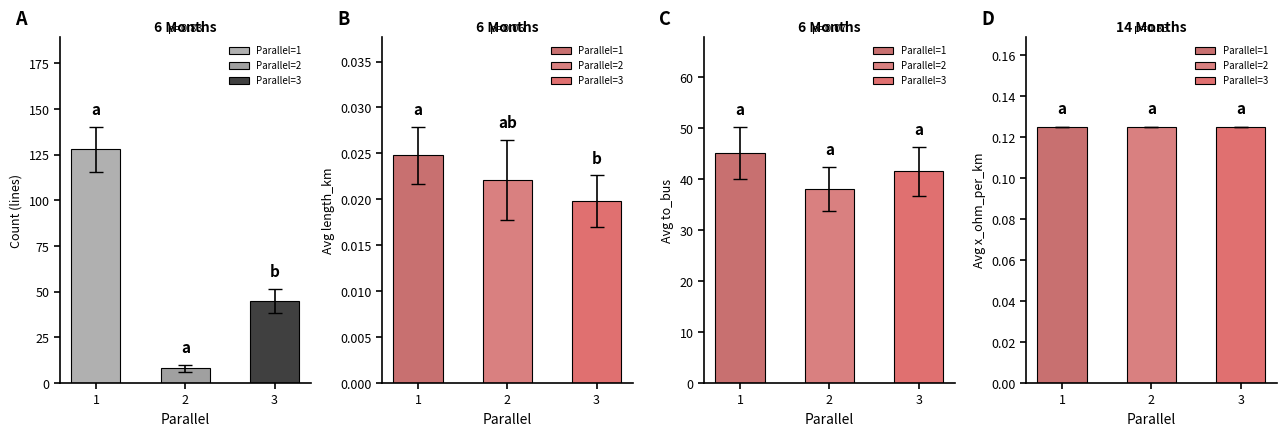

What is the spread (max minus min) of values at count?

120.0